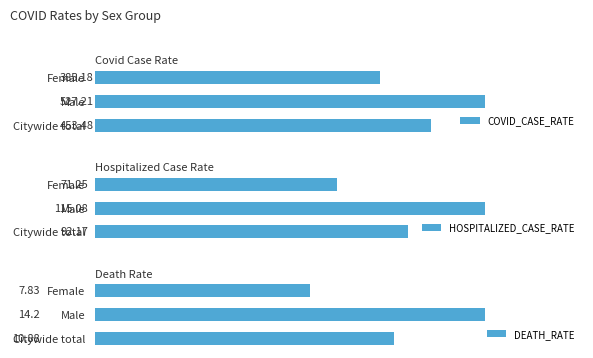

What is the difference between the second highest and minimum values in the COVID_CASE_RATE series?

68.3